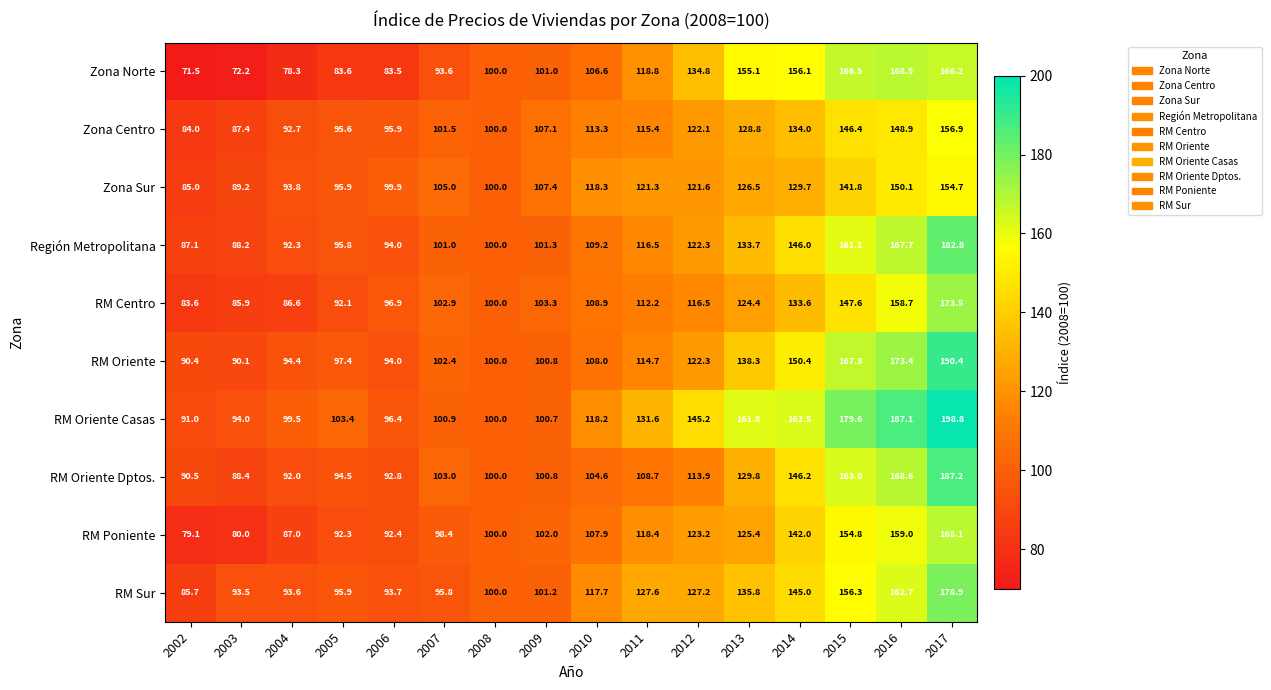

How many categories are shown in the chart?

16